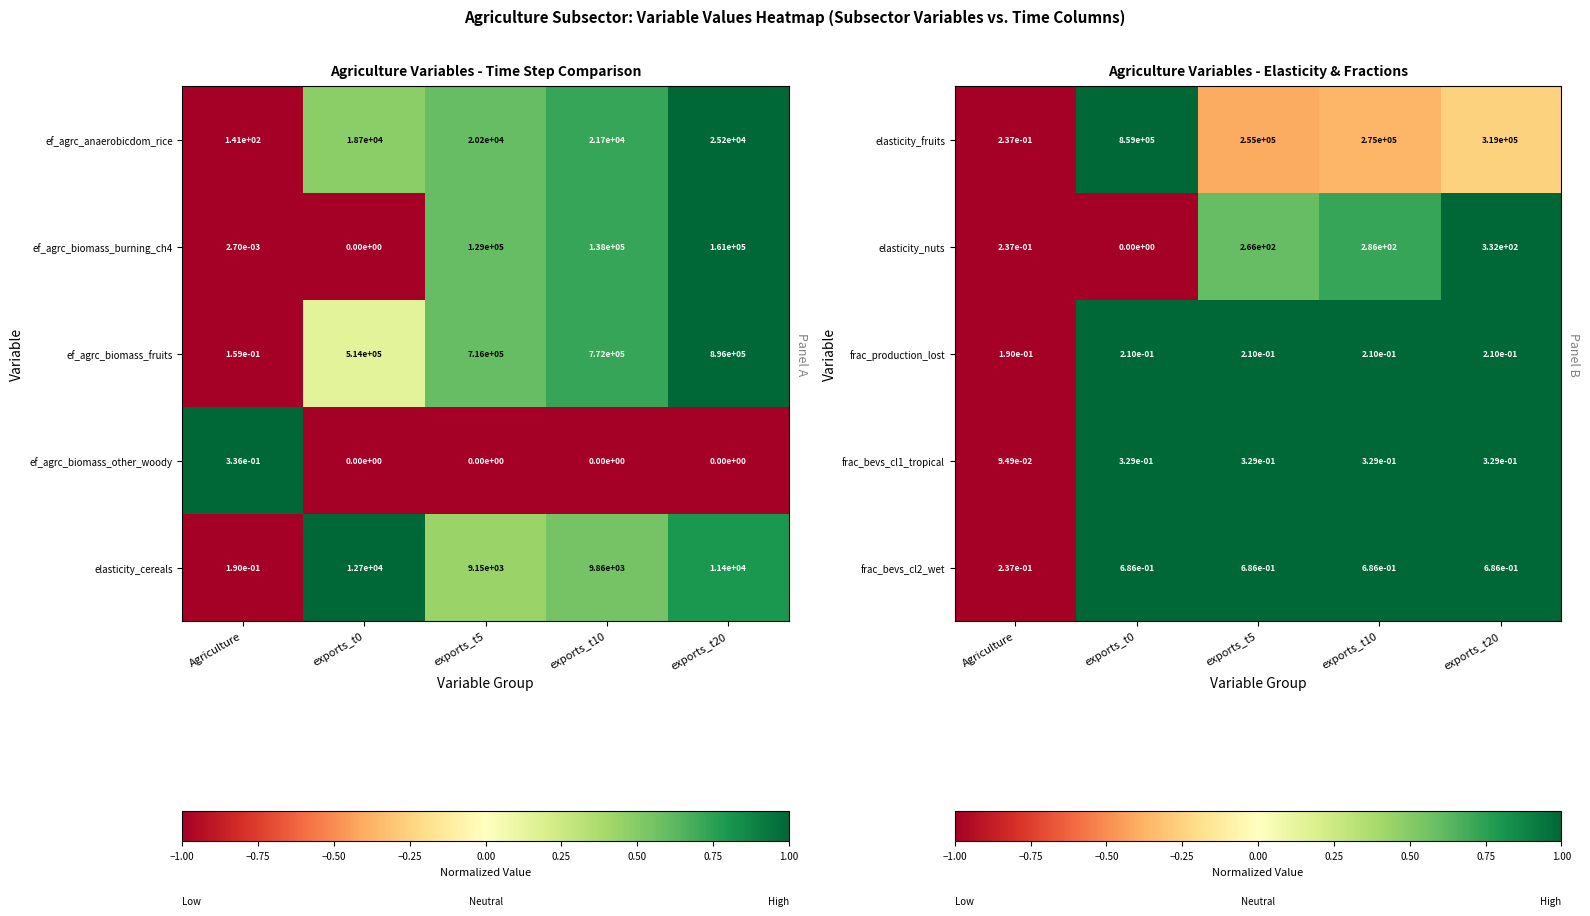

True or false: elasticity_nuts has a value of 448.4 at exports_t20.

False